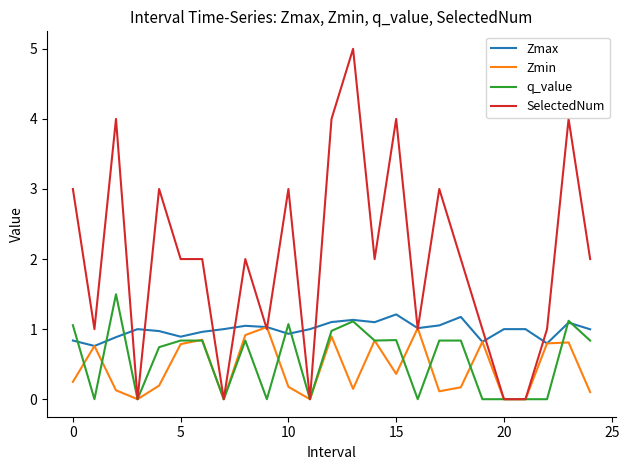

Which series has the widest spread of values?

SelectedNum